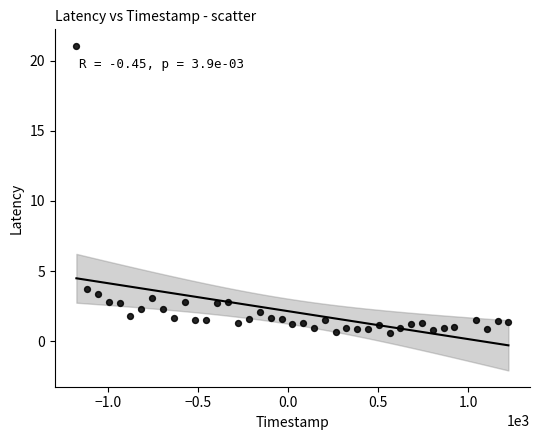

What Y value in the scatter plot is closest to 10?

3.8